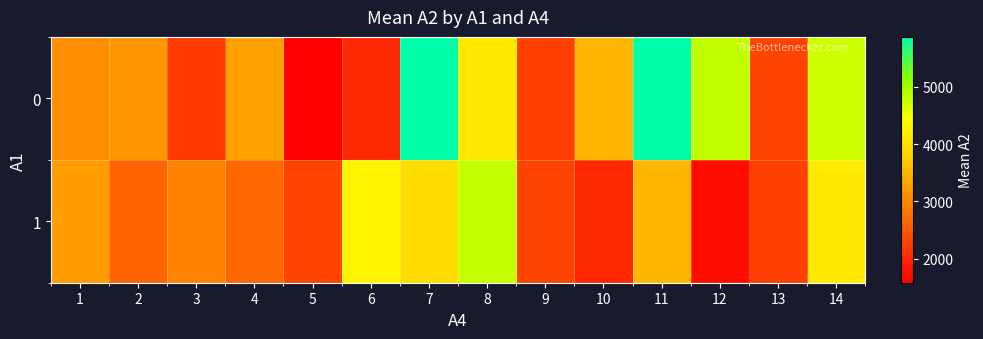

What is the total value across all series at 2?

5831.8